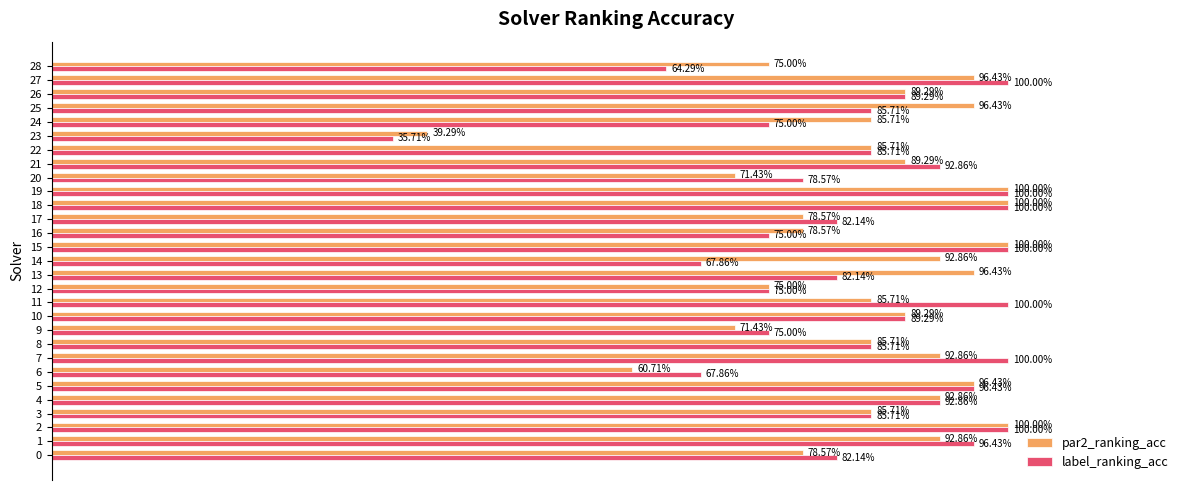

What are all the series names shown in the legend?

par2_ranking_acc, label_ranking_acc